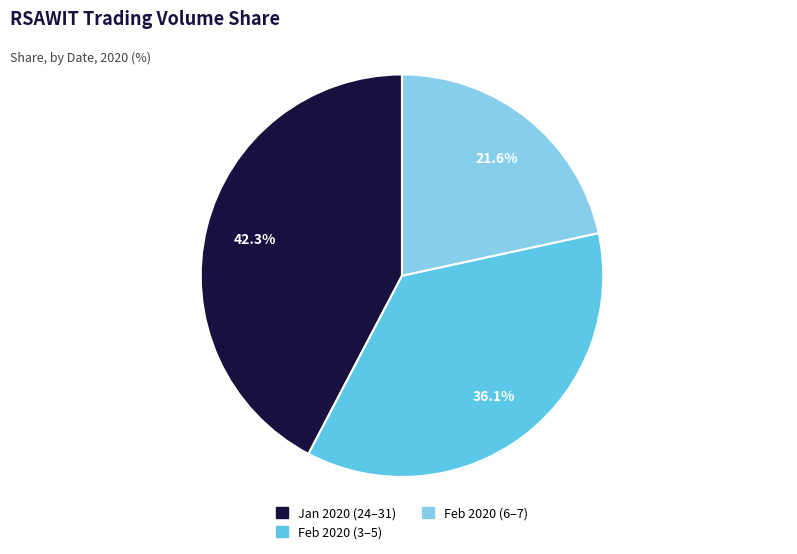

What percentage do Jan 2020 (24–31) and Feb 2020 (6–7) together represent?

63.9%